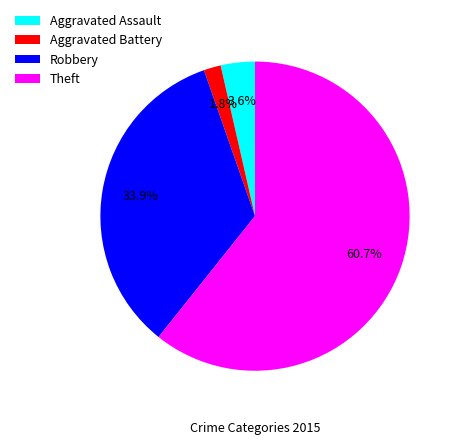

What is the smallest slice in the pie chart?

Aggravated Battery